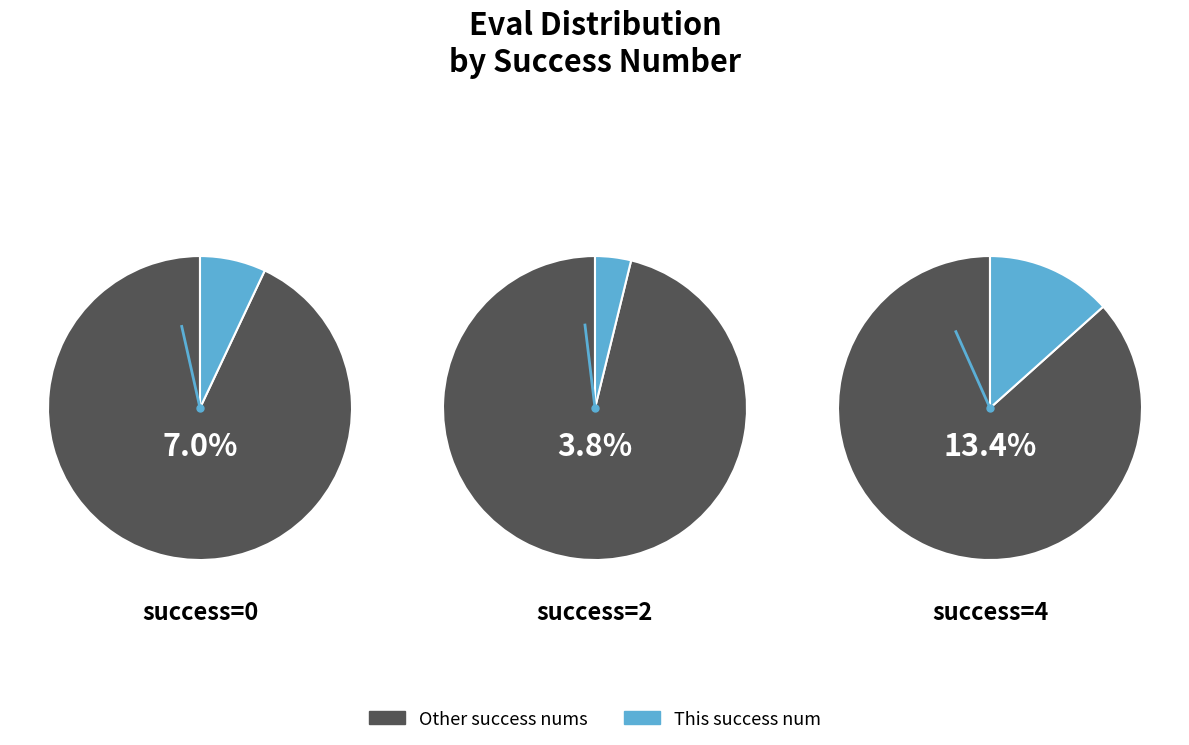

Does 0 account for over 50% of the chart?

No